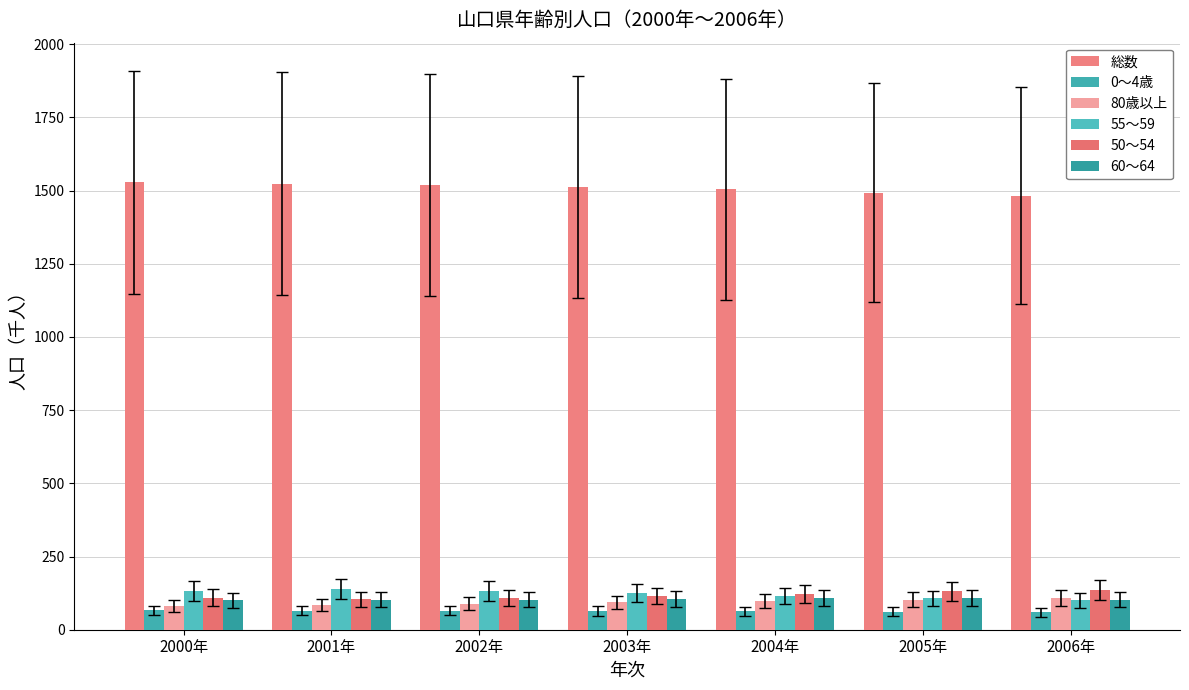

What value does the 総数 series have at 2000年?

1528